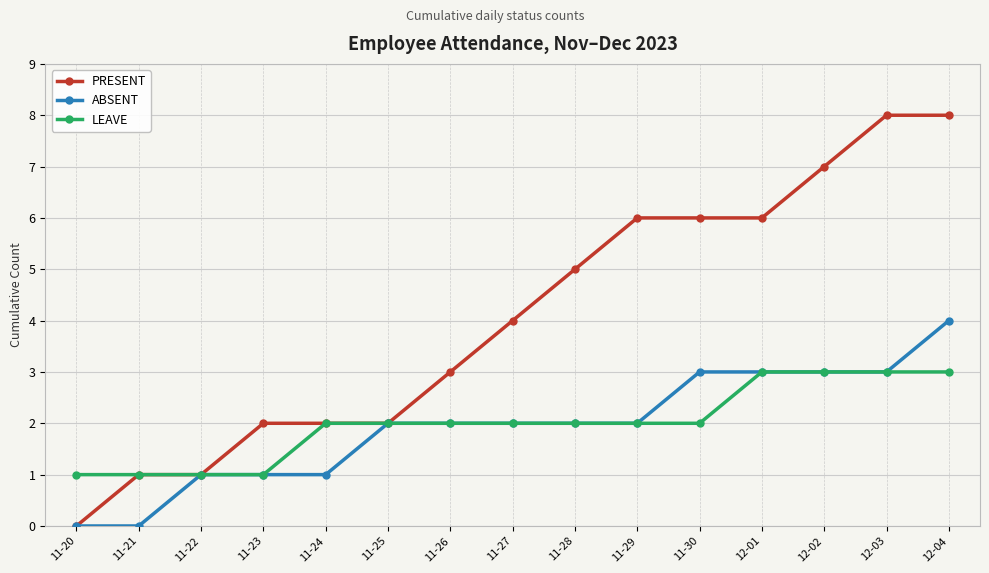

How many data points in PRESENT are less than 4?

7